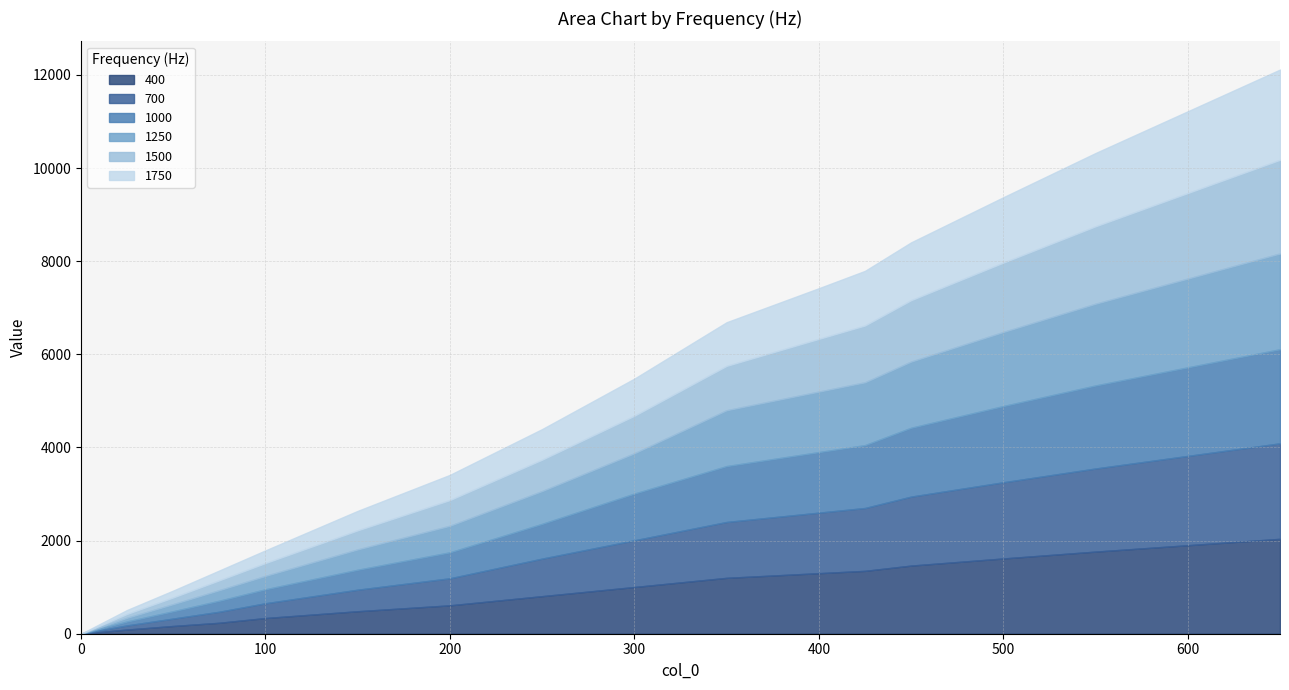

Rank the series at 25 from lowest to highest value.

1250, 1500, 1000, 1750, 700, 400